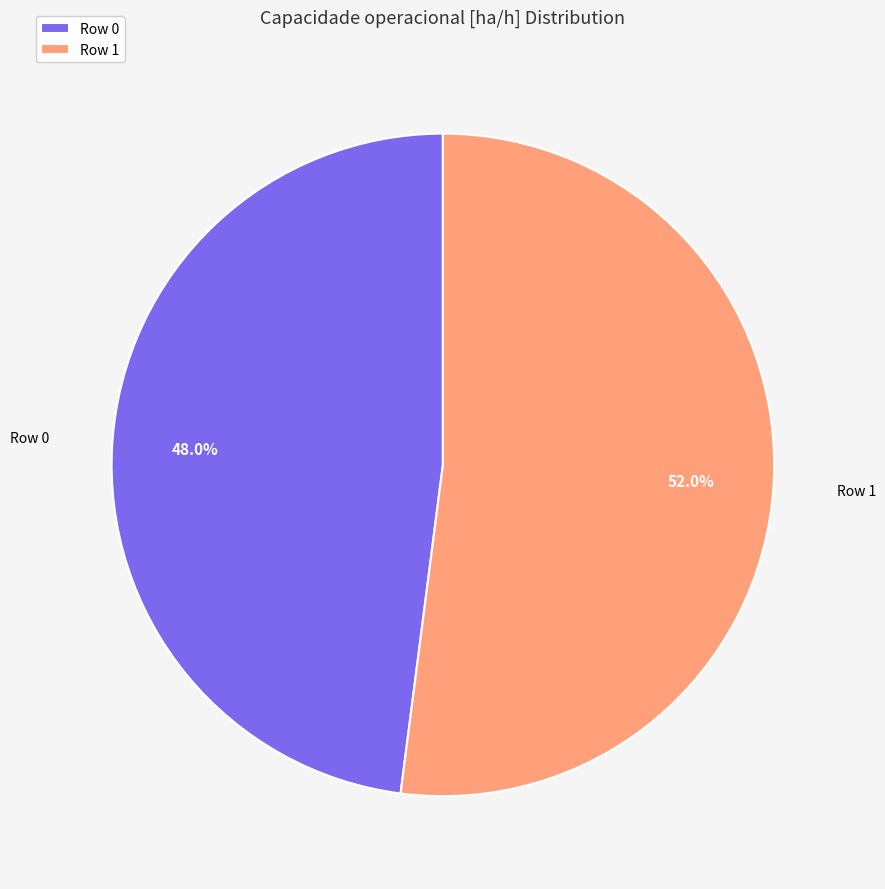

To the nearest percent, what percentage of the pie is Row 1?

52%